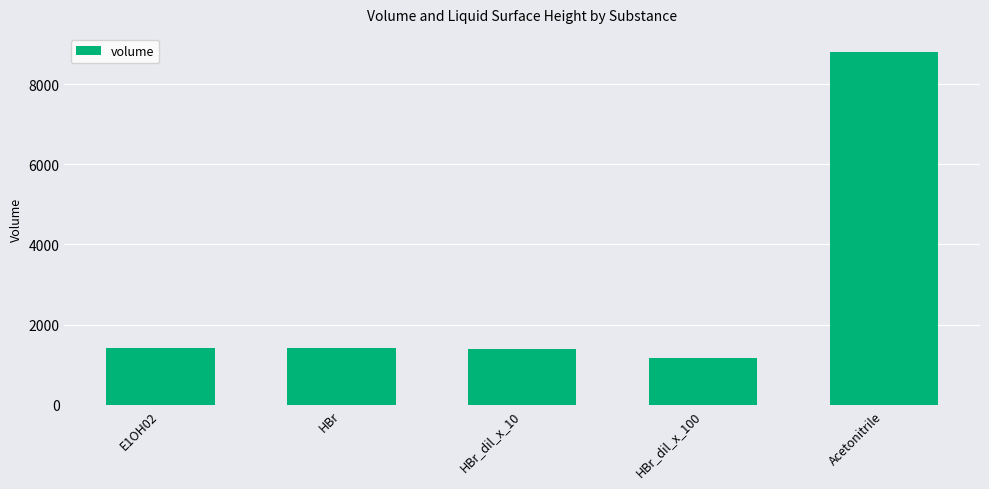

What is the label of the 5th bar from the right?

E1OH02